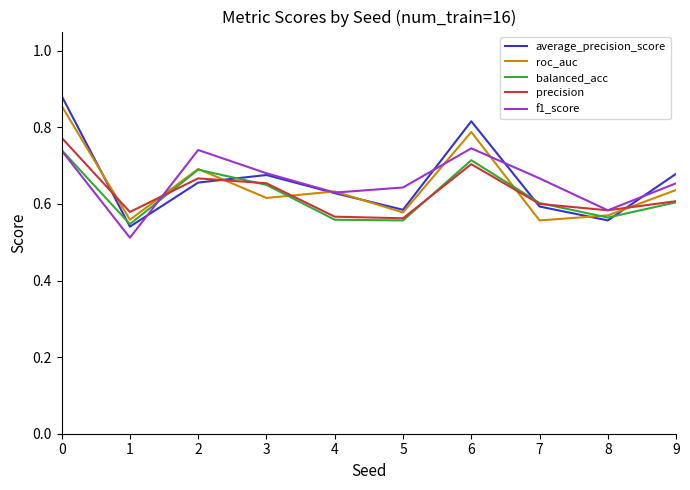

The value of roc_auc at 2 is 0.4. True or false?

False